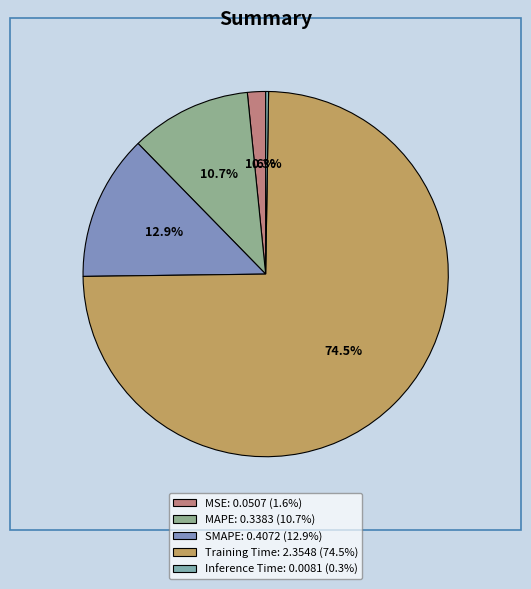

To the nearest percent, what is the difference between the largest and smallest slice percentages?

74%